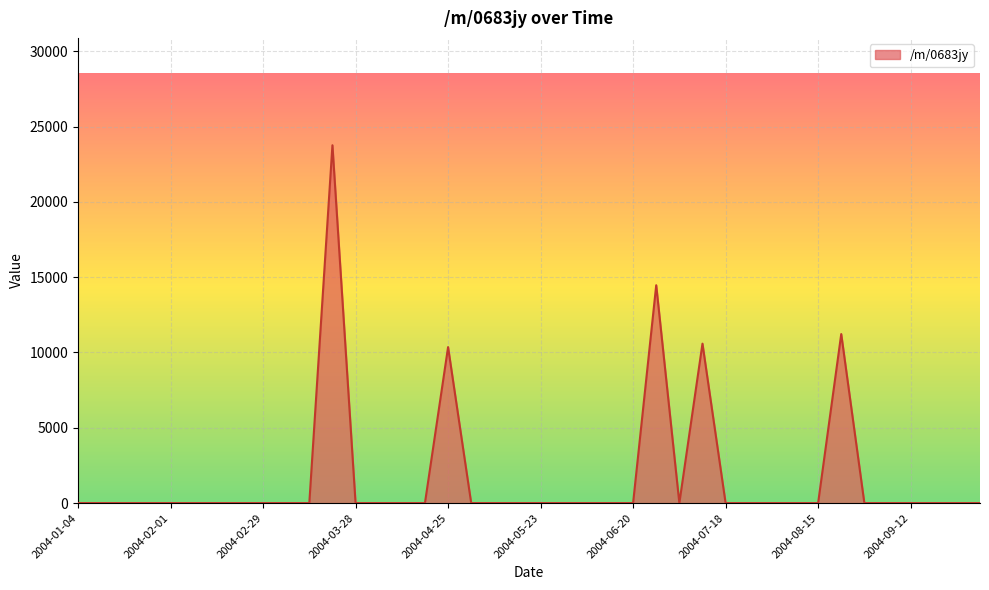

What is the maximum value shown in the chart?

23762.4